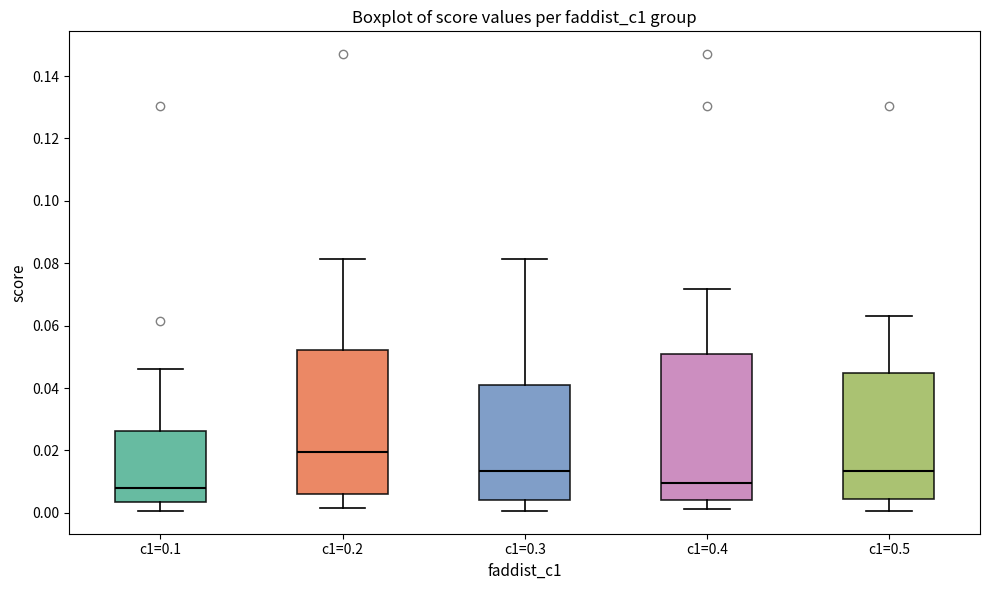

Reading left to right, transcribe this box plot: for each box, give where its median line is, the range the box spans, and where its two whiskers end, as read against the y-axis. The values are not printed on the chart, so give them approximately, as read against the axis.

c1=0.1: median 0.008, box 0.004 to 0.026, whiskers 0.000 to 0.046
c1=0.2: median 0.020, box 0.006 to 0.052, whiskers 0.002 to 0.082
c1=0.3: median 0.014, box 0.004 to 0.040, whiskers 0.000 to 0.082
c1=0.4: median 0.010, box 0.004 to 0.050, whiskers 0.002 to 0.072
c1=0.5: median 0.014, box 0.004 to 0.044, whiskers 0.000 to 0.064